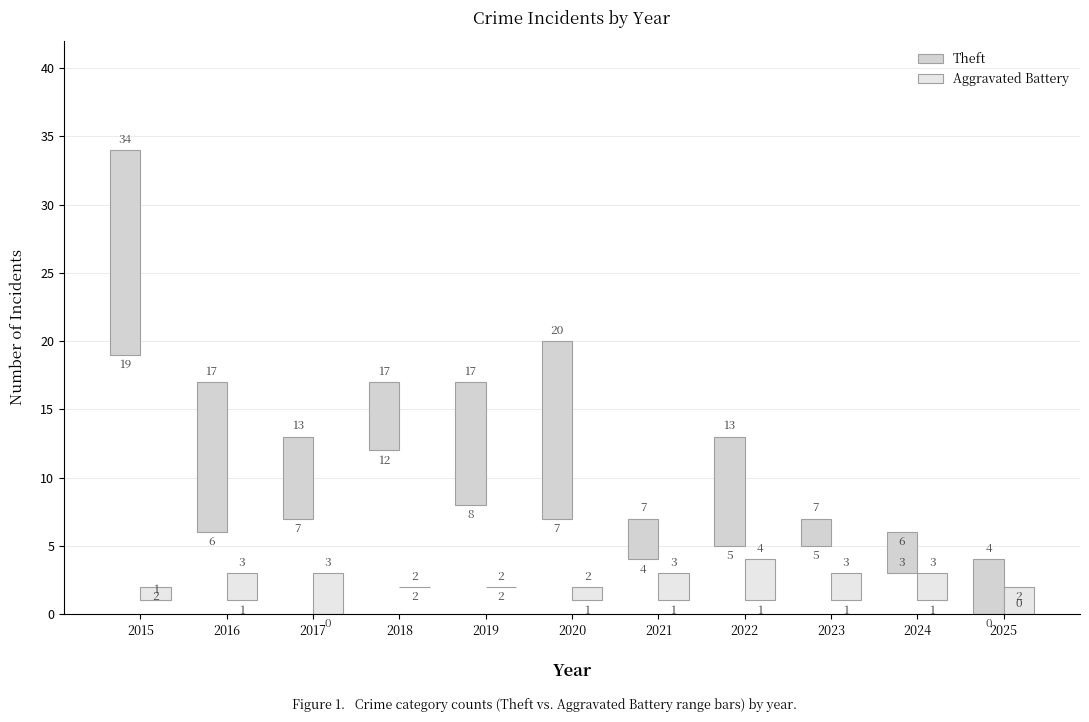

How many bars are there in total?

22